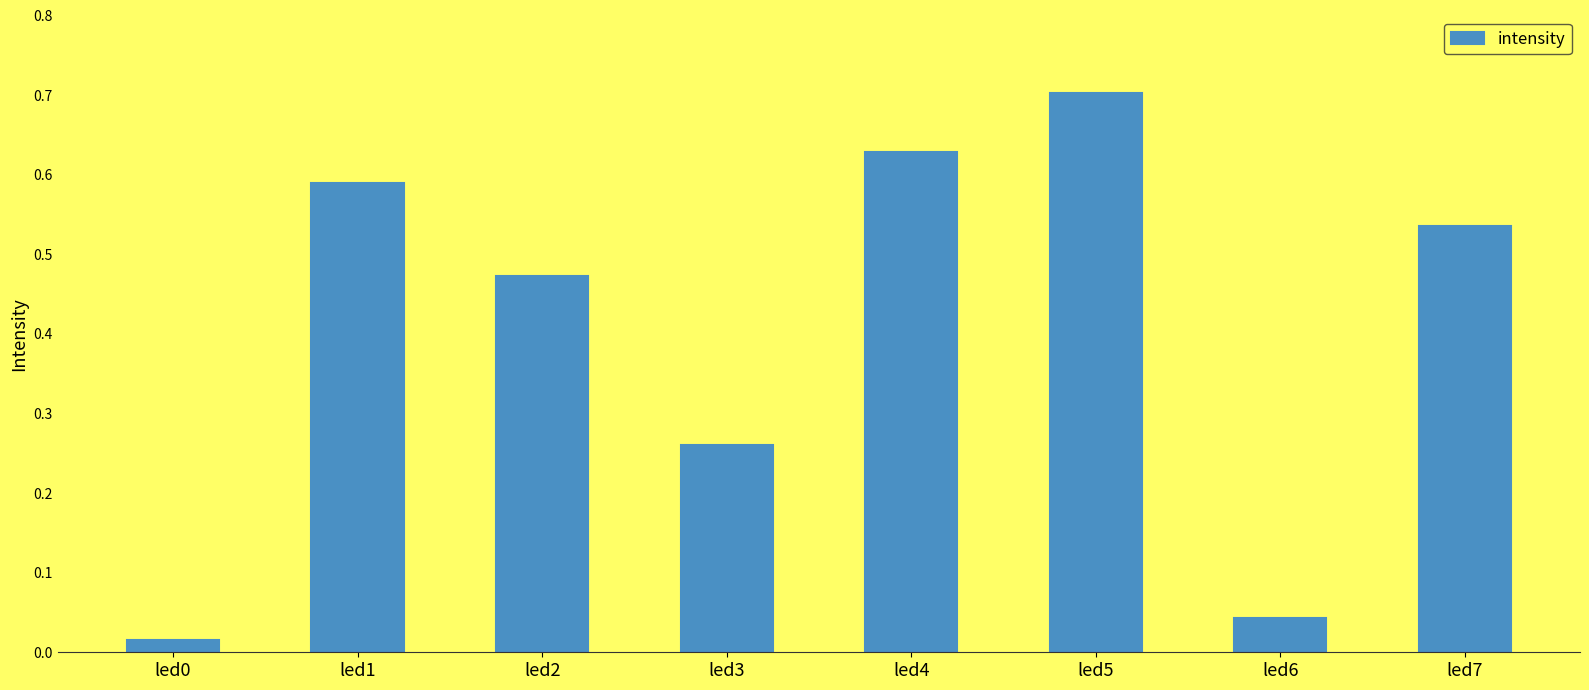

Which label corresponds to the largest value in the chart?

led5